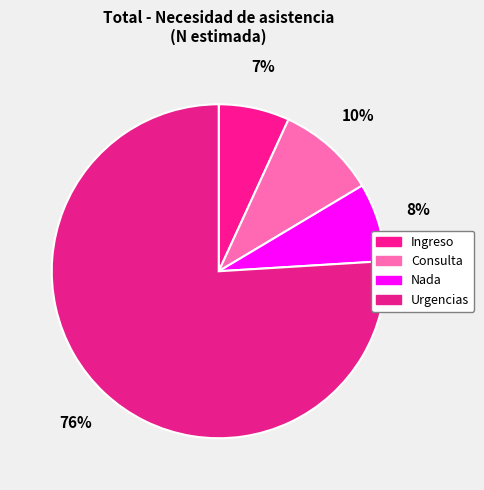

Which slice is the smallest?

Ingreso